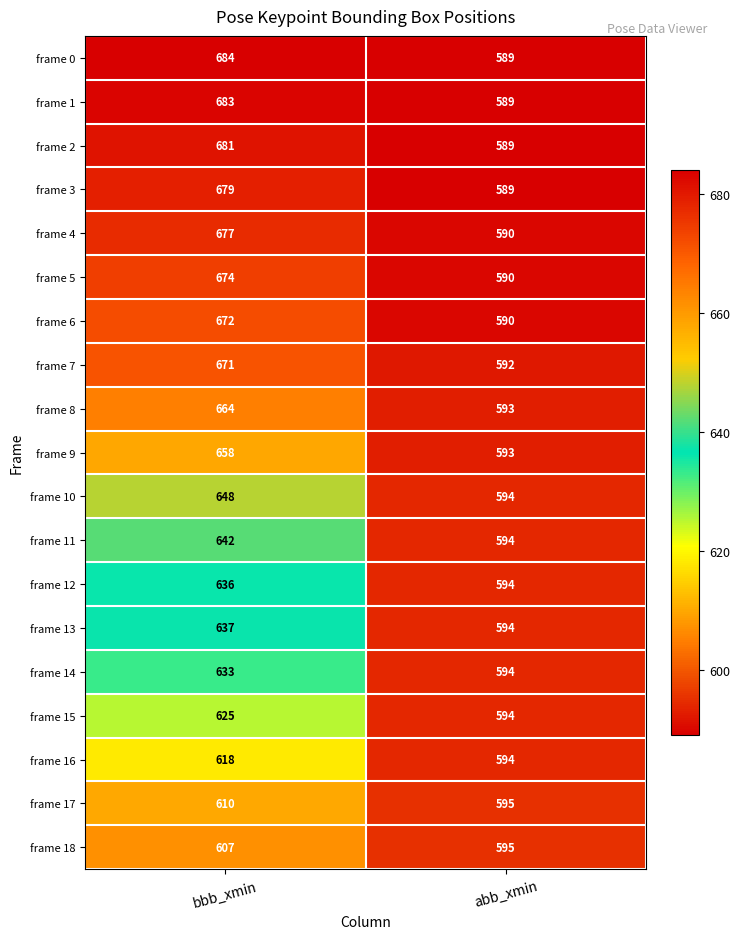

True or false: frame 6 has a value of 1121 at bbb_xmin.

False